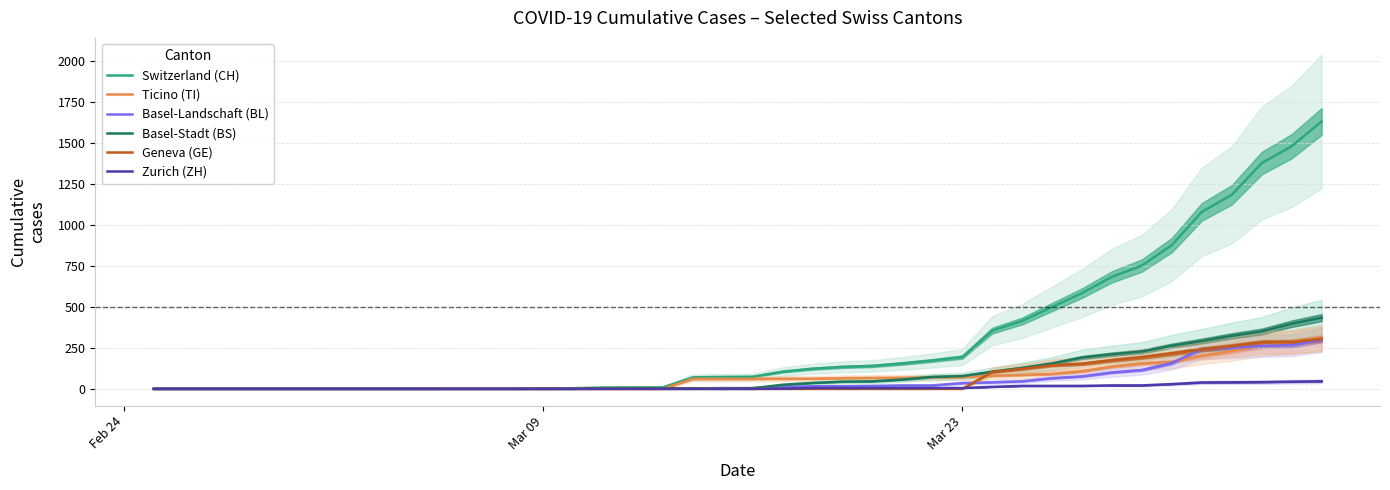

How many interior local valleys does the Basel-Stadt (BS) series have?

1